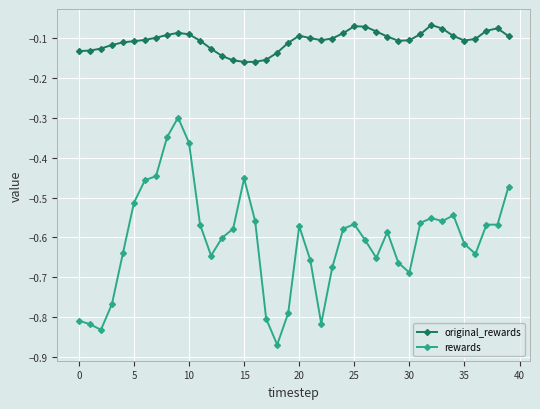

True or false: rewards and original_rewards intersect in this chart.

False